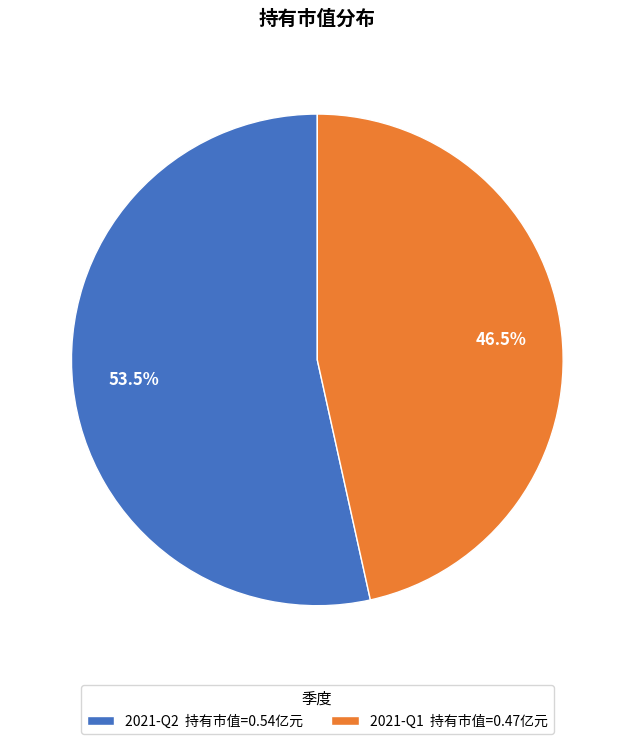

Does any single category account for the majority?

Yes